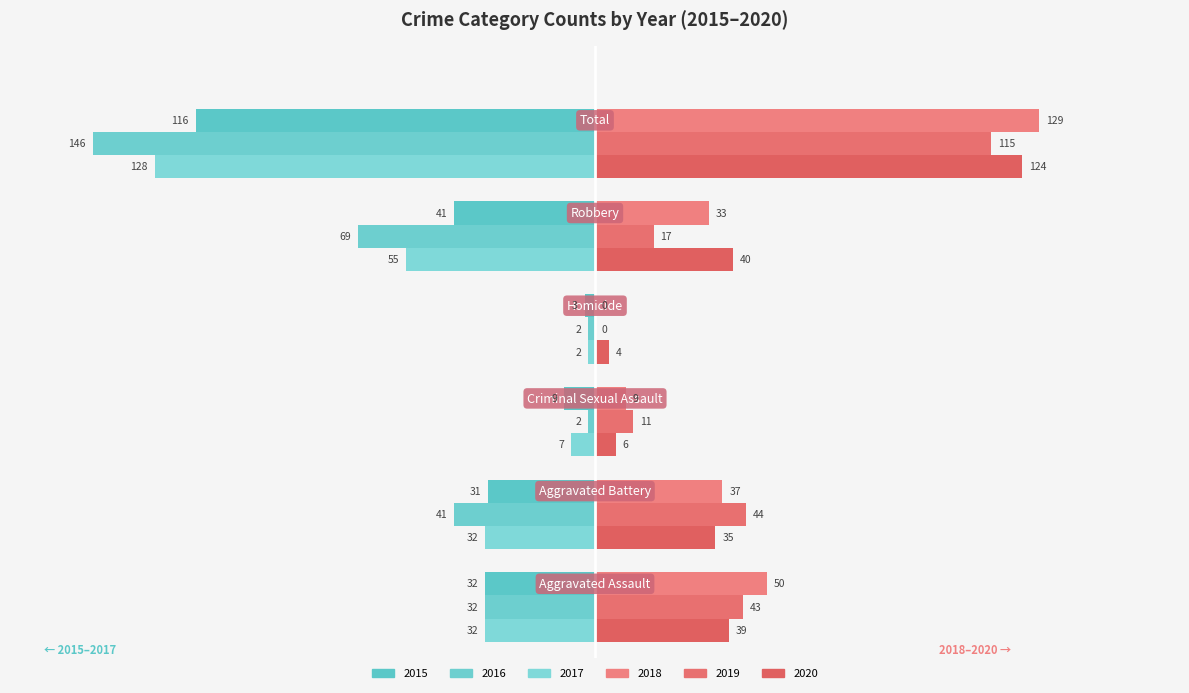

How many data points does each series have?

6